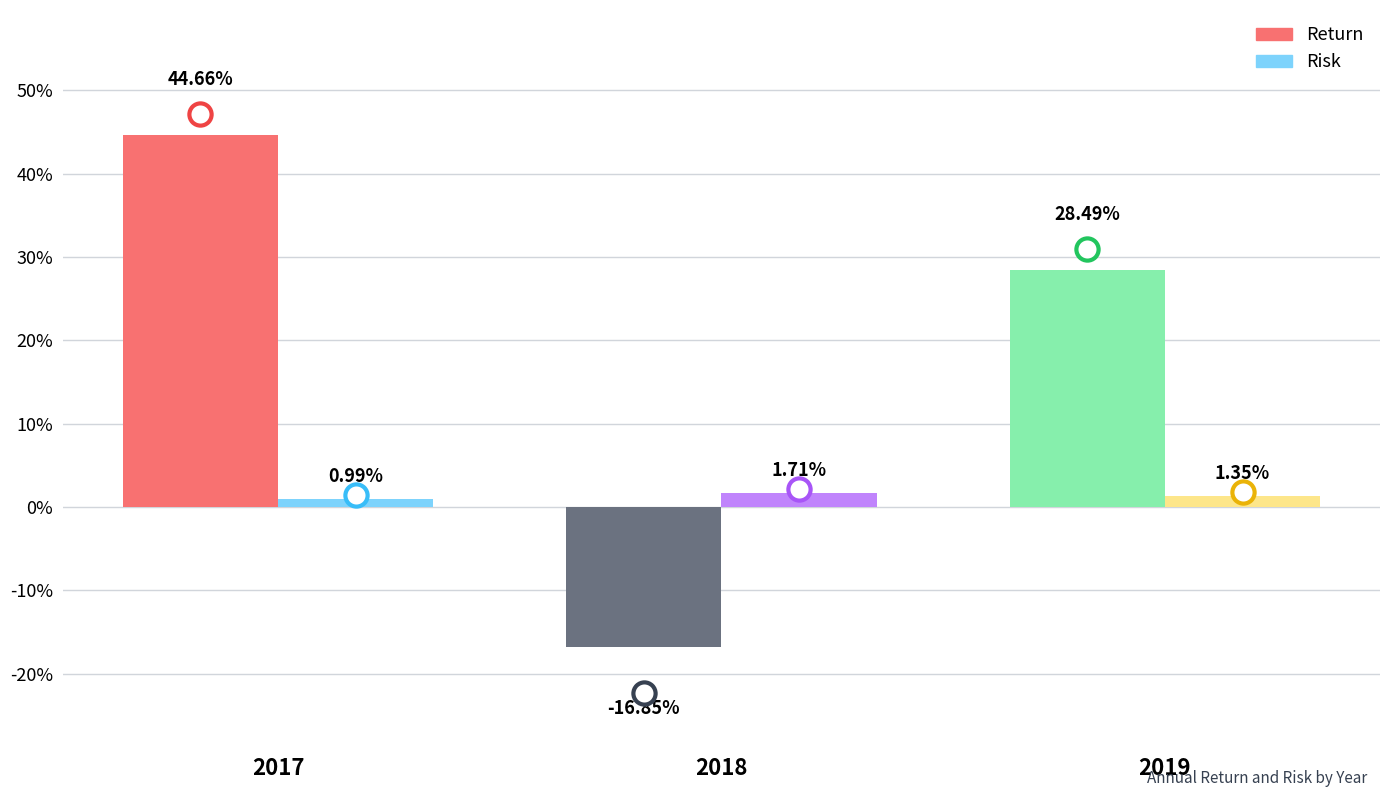

Which series has the largest total across all categories?

Return